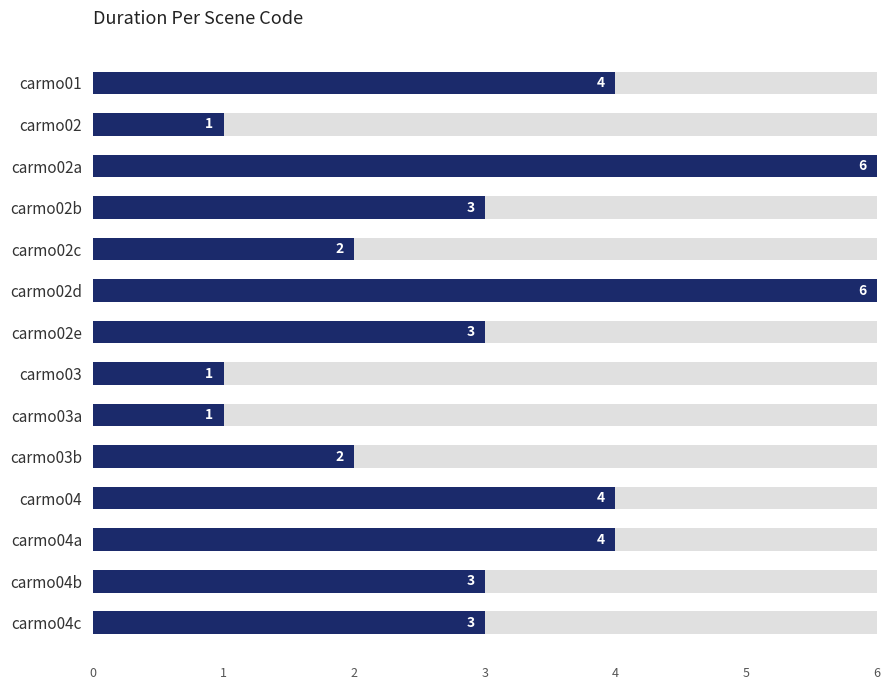

Are the bars grouped side by side (vs. stacked)?

No